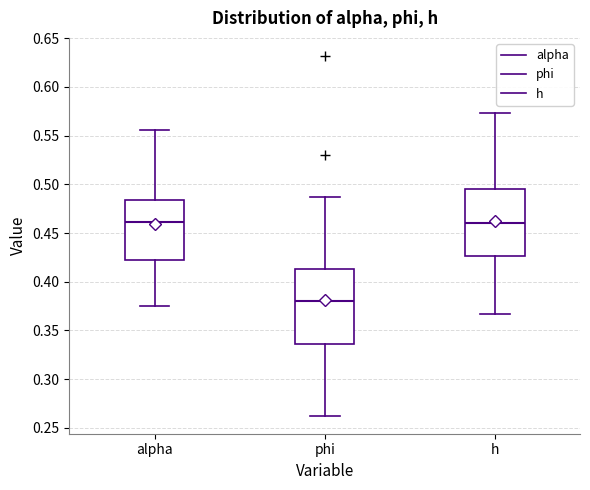

Where is the upper edge of the box for phi on the y-axis? The values are not printed on the chart, so give them approximately, as read against the axis.

0.415